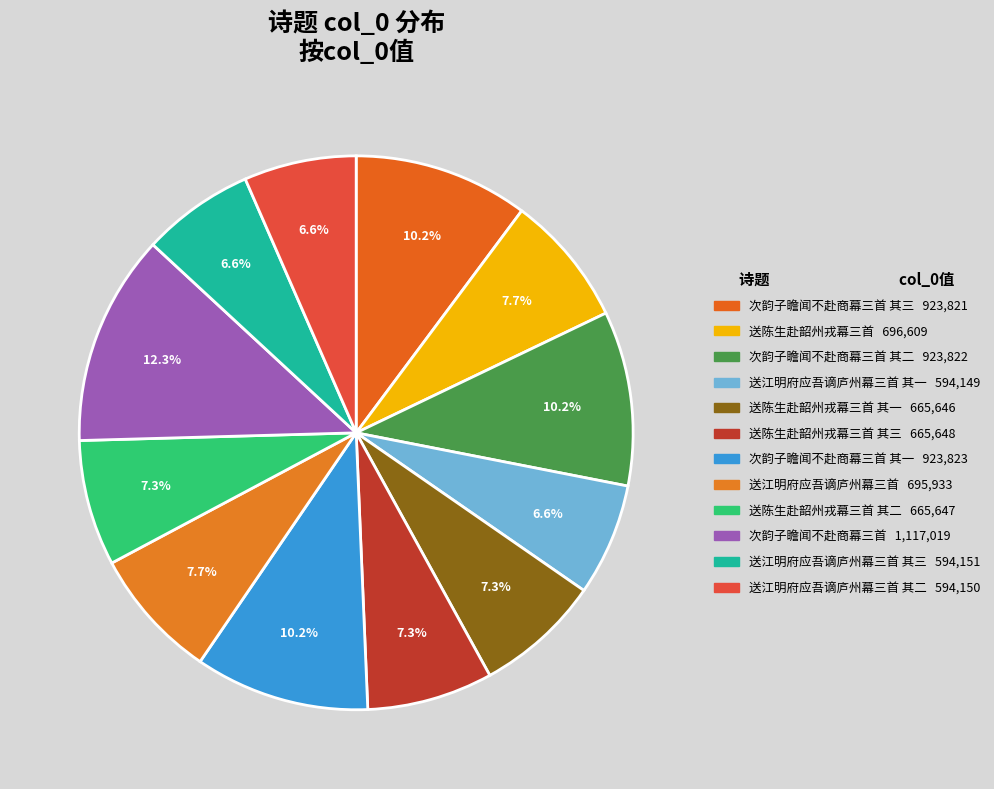

Count the number of slices in the pie.

12